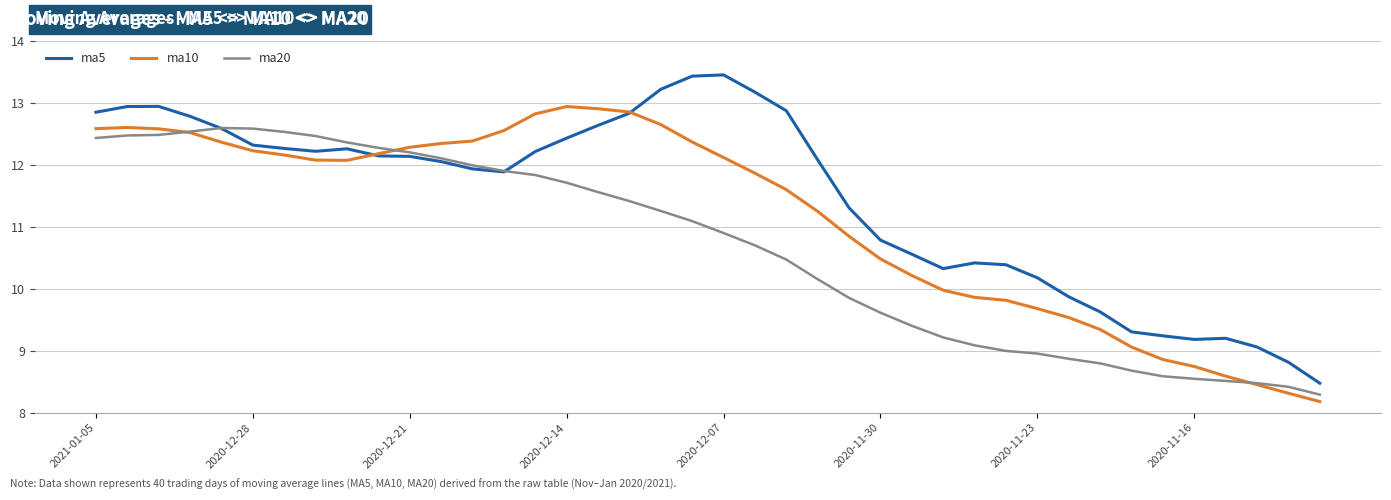

Rank the series by their maximum value, from highest to lowest.

ma5, ma10, ma20